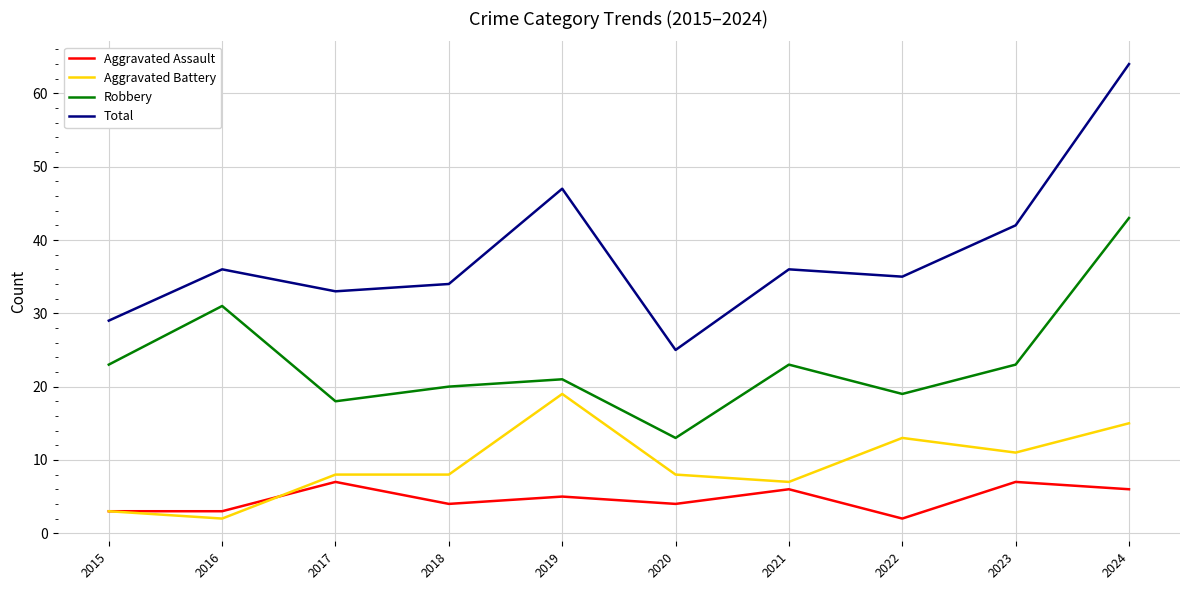

The value of Aggravated Assault at 2022 is 2. True or false?

True